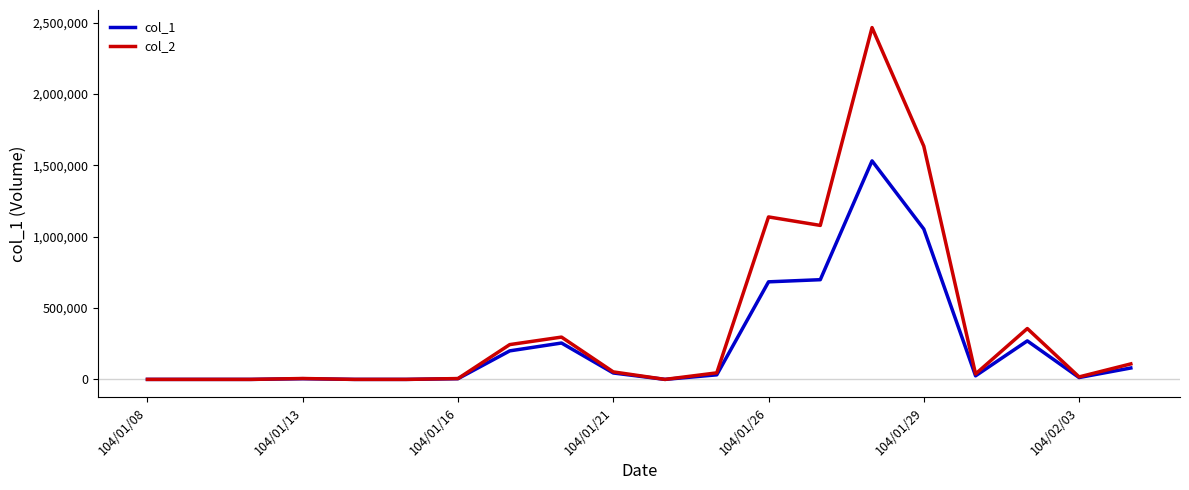

Which series has the largest total across all categories?

col_2